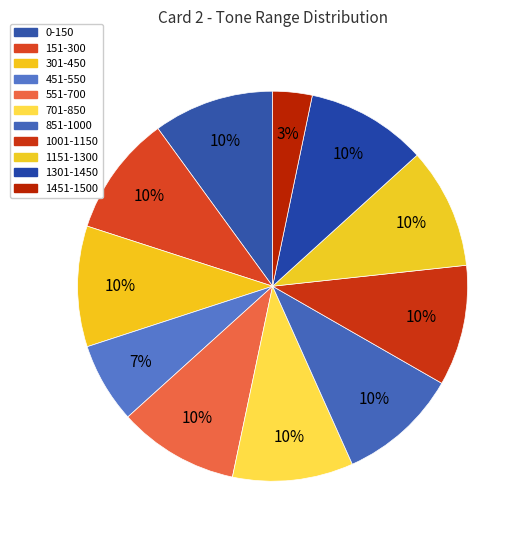

What portion of the pie excludes 551-700?

90.0%